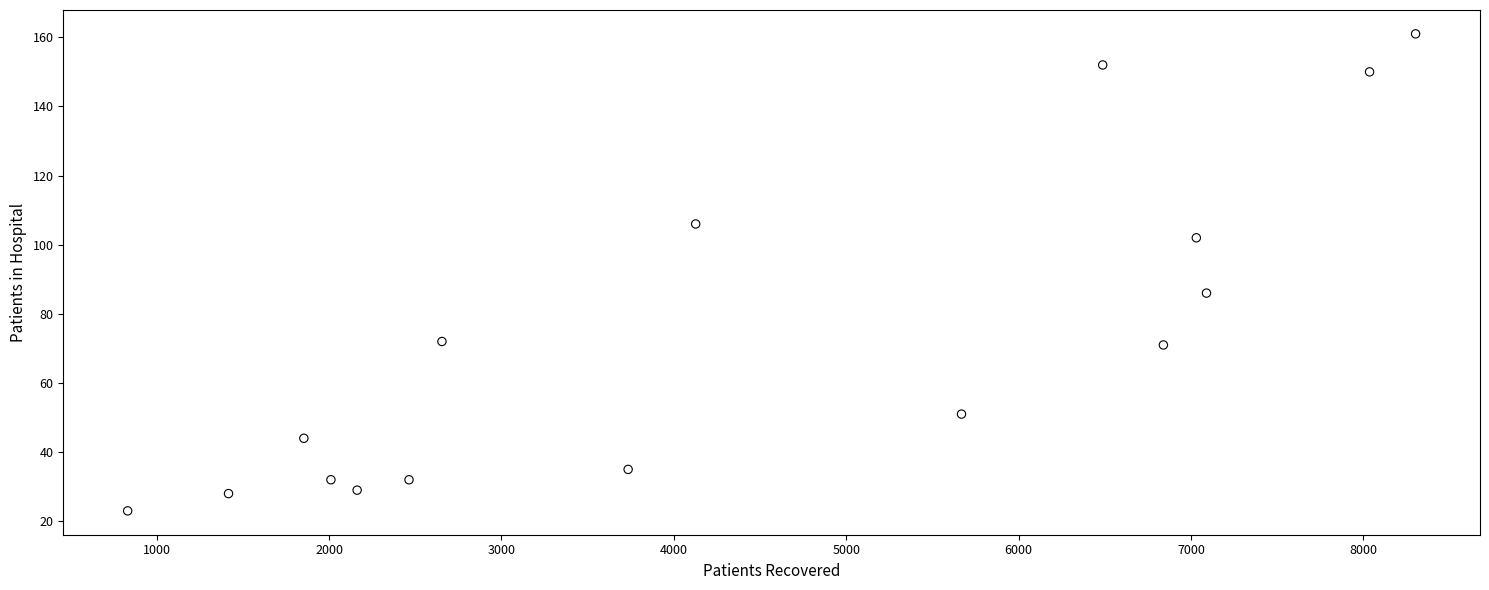

What is the range of Y values (max minus min)?

138